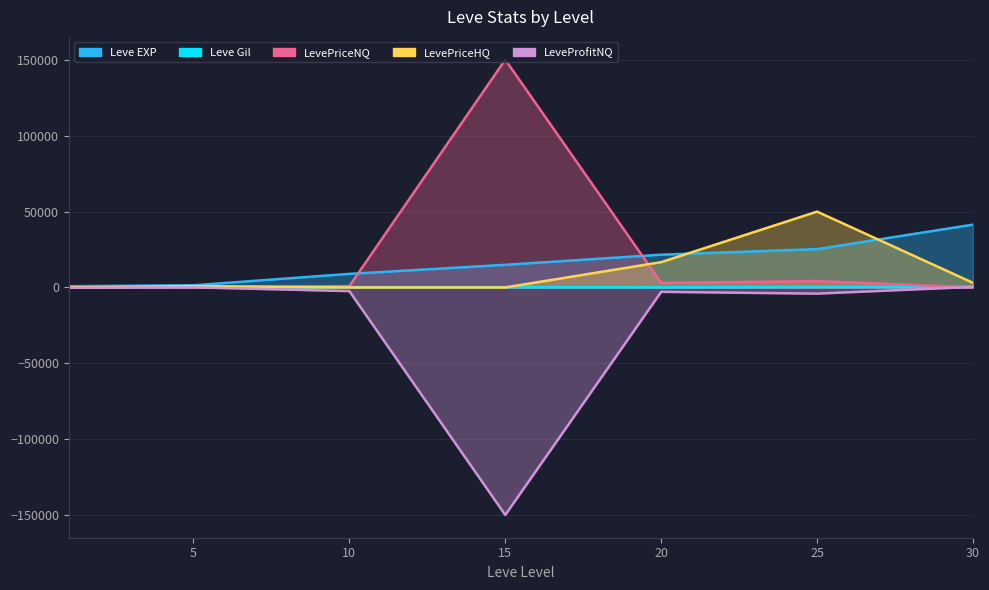

How many categories are shown in the chart?

7